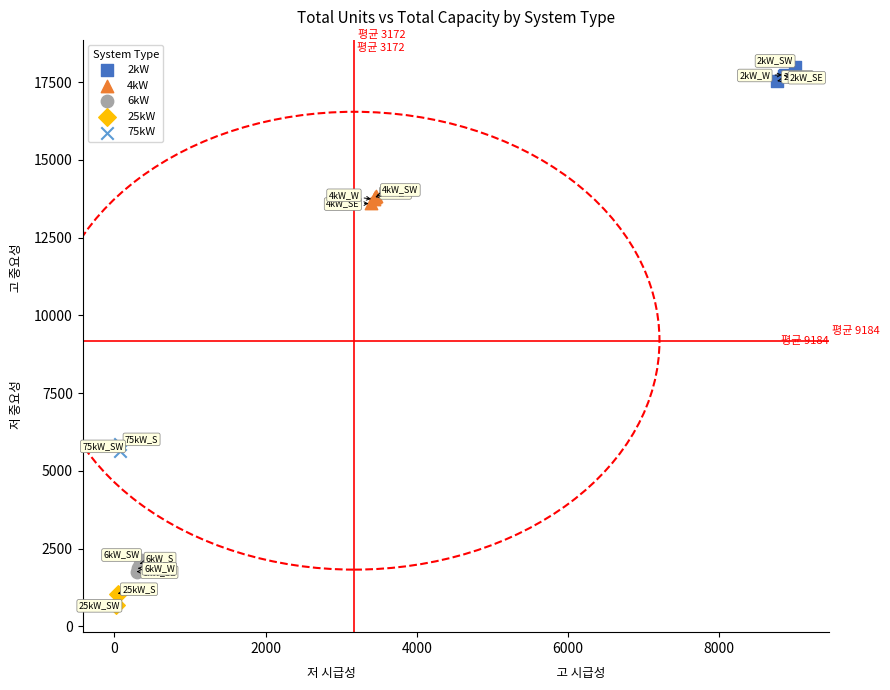

What are all the series names shown in the legend?

2kW, 4kW, 6kW, 25kW, 75kW